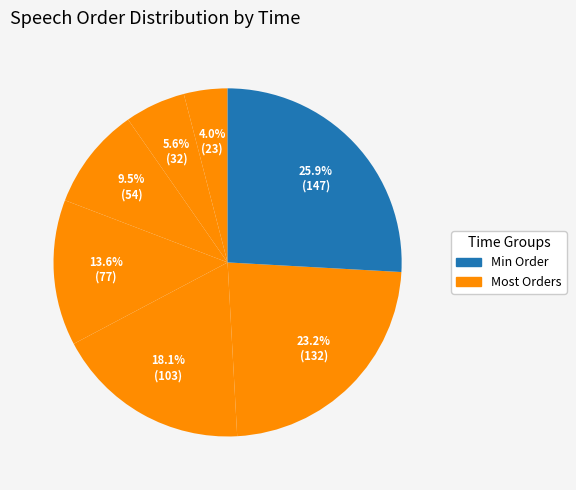

How many segments does this pie chart have?

7